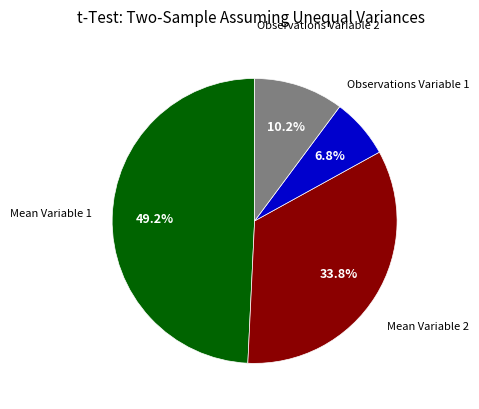

Which has a higher value, Mean Variable 1 or Observations Variable 1?

Mean Variable 1